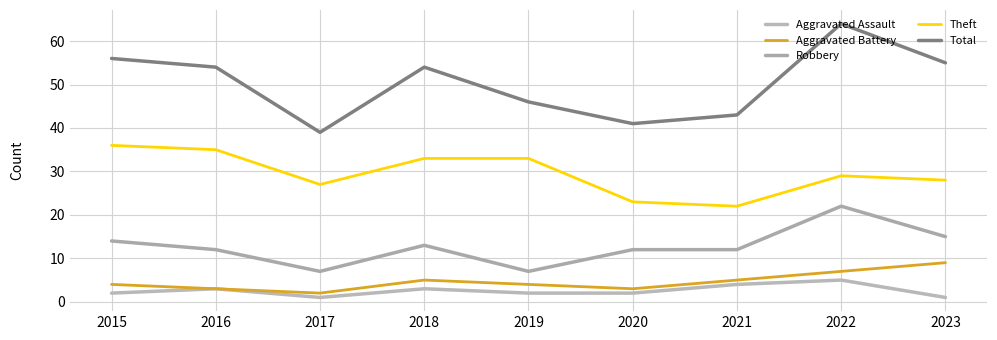

What are all the series names shown in the legend?

Aggravated Assault, Aggravated Battery, Robbery, Theft, Total